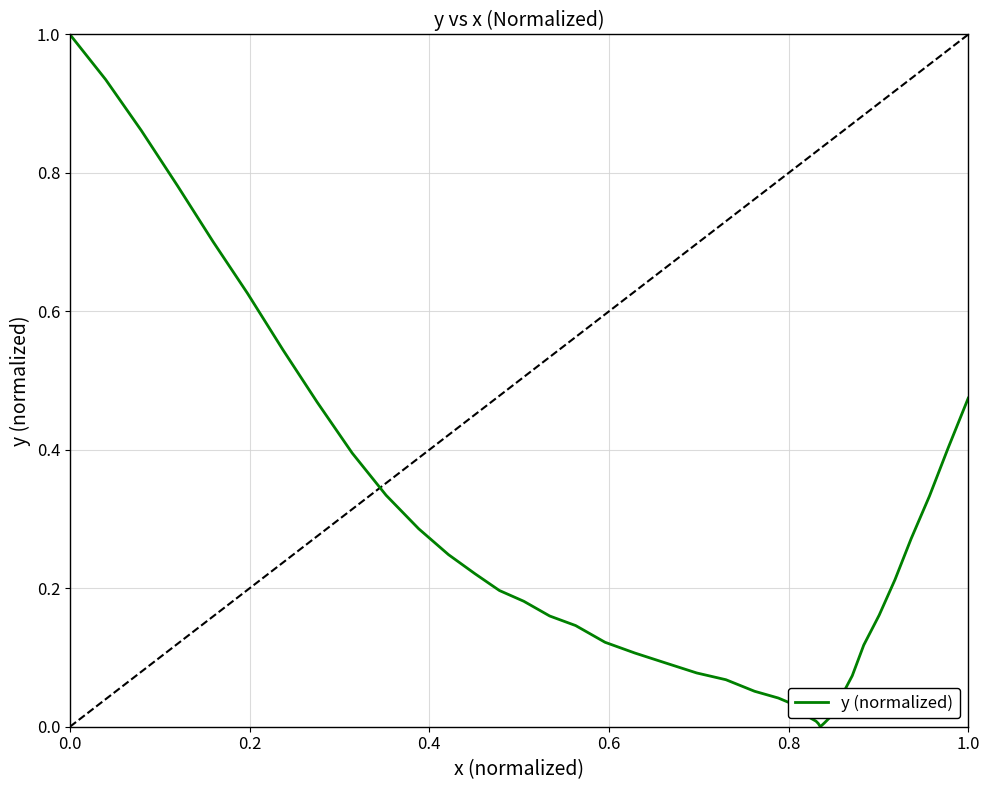

What is the difference between the maximum and minimum values?

1.0